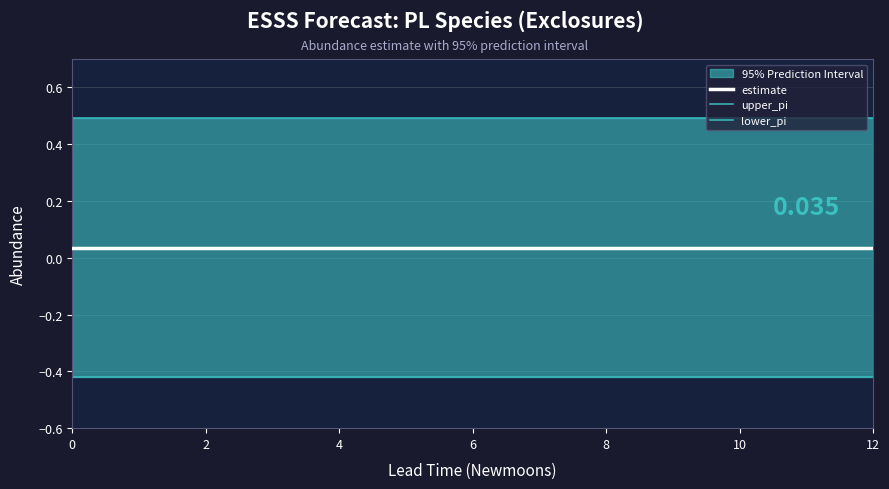

True or false: estimate has more than 1 interior local peaks.

False